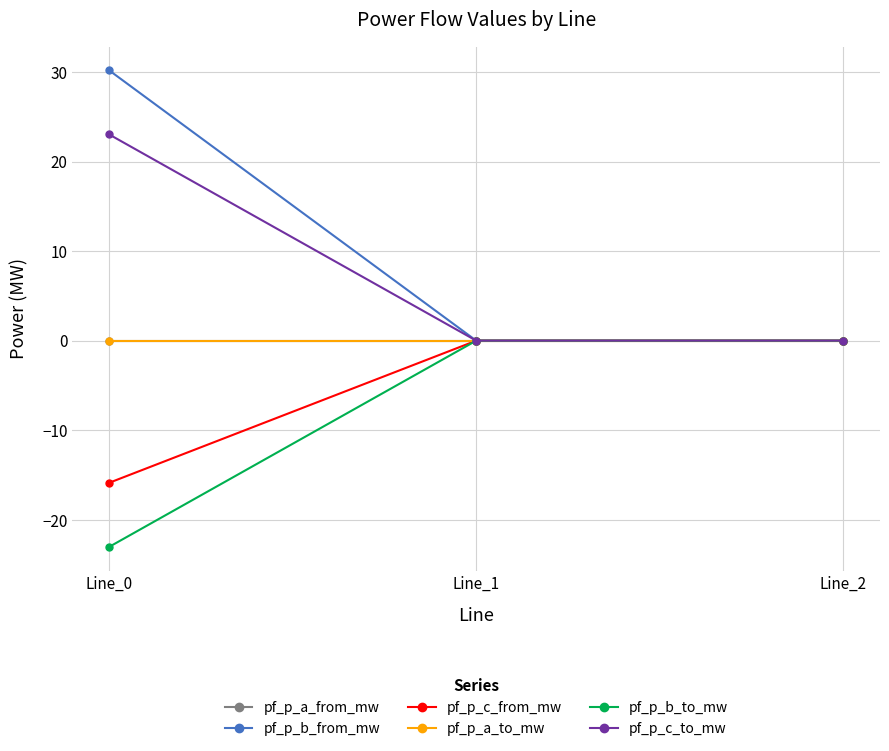

Reading left to right, list all the values displayed in this chart.

pf_p_a_from_mw: Line_0=-0.0	Line_1=0.0	Line_2=-0.0
pf_p_b_from_mw: Line_0=30.2	Line_1=0.0	Line_2=0.0
pf_p_c_from_mw: Line_0=-15.9	Line_1=0.0	Line_2=0.0
pf_p_a_to_mw: Line_0=0.0	Line_1=-0.0	Line_2=0.0
pf_p_b_to_mw: Line_0=-23.0	Line_1=0.0	Line_2=-0.0
pf_p_c_to_mw: Line_0=23.0	Line_1=-0.0	Line_2=-0.0